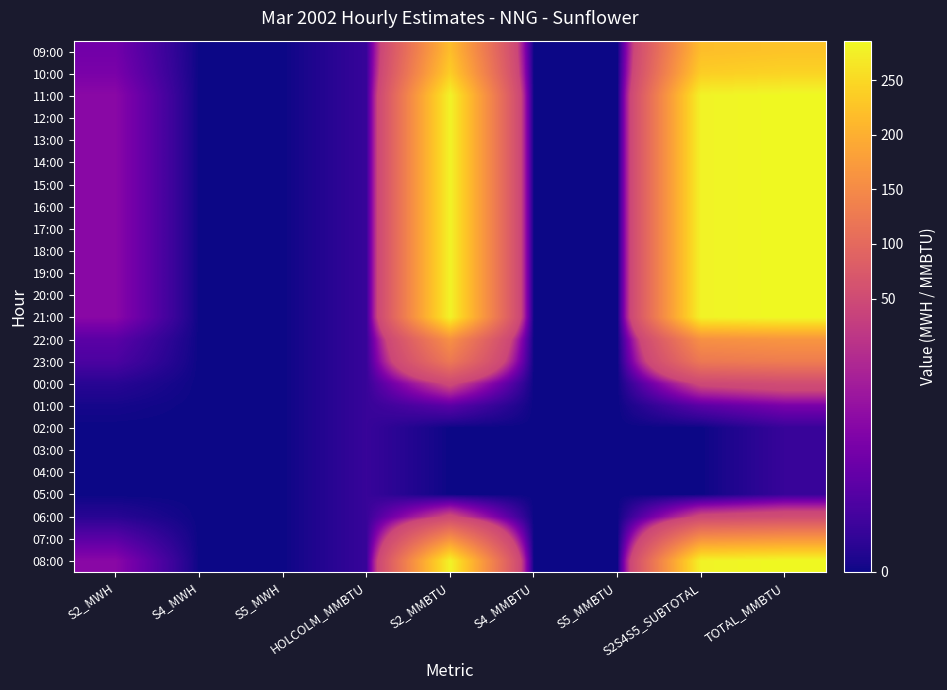

What is the difference between the highest and lowest values at TOTAL_MMBTU?

279.3